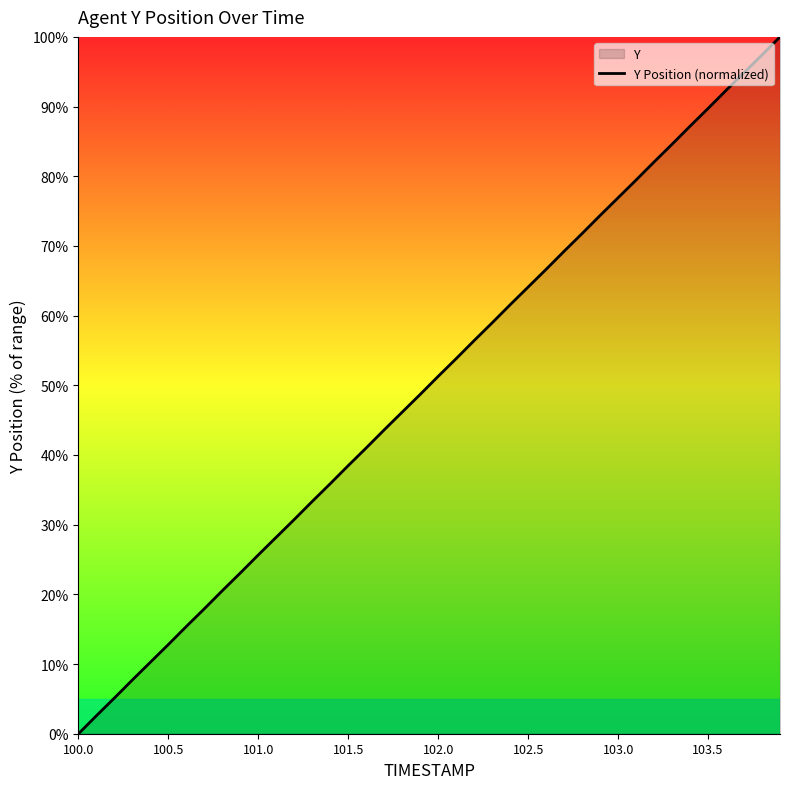

What is the difference between the second highest and minimum values?

97.4